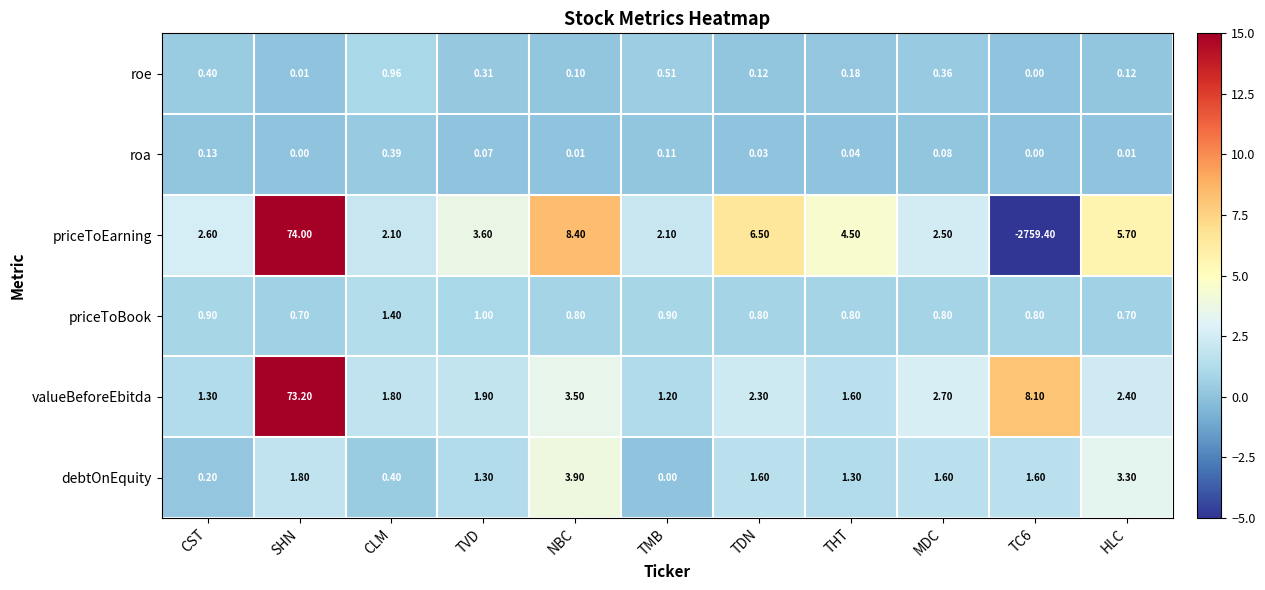

What is the smallest value displayed?

-2759.4